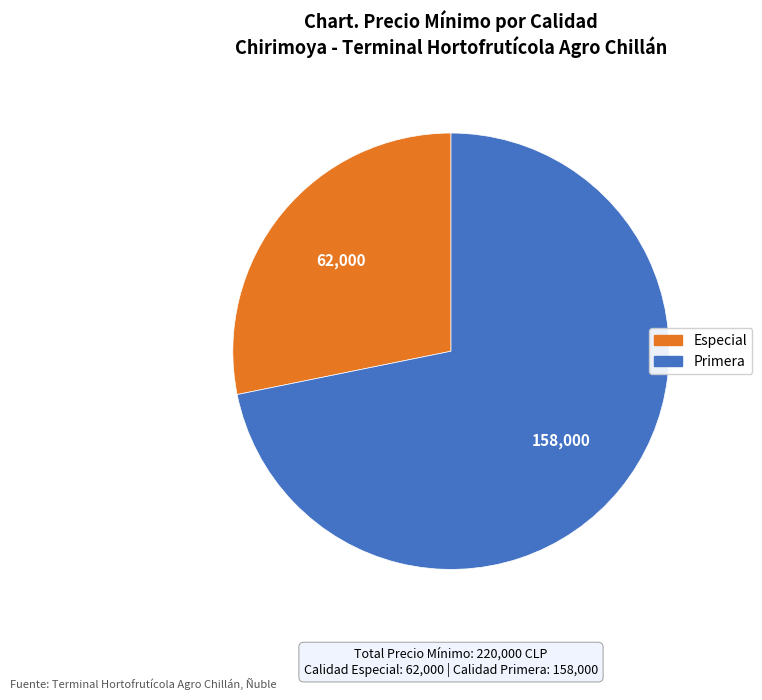

What is the majority slice?

Primera